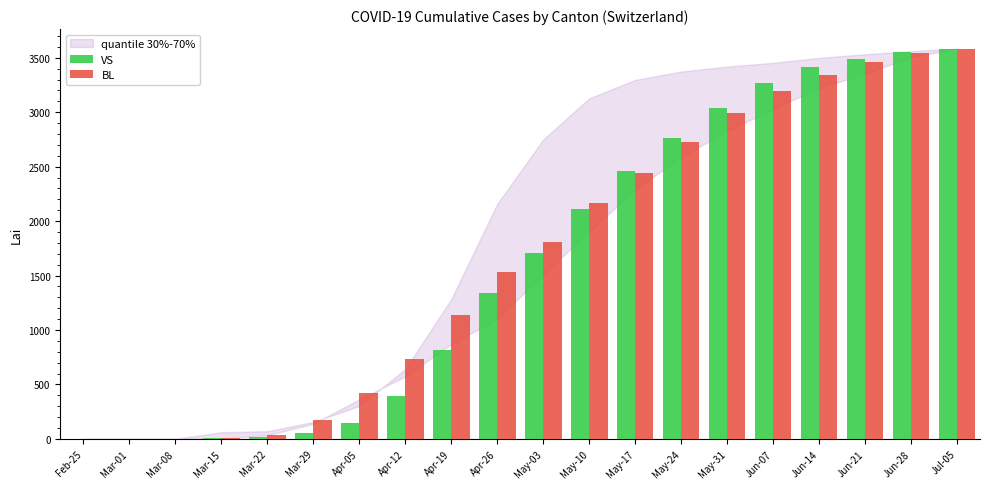

How many groups of bars are there?

20